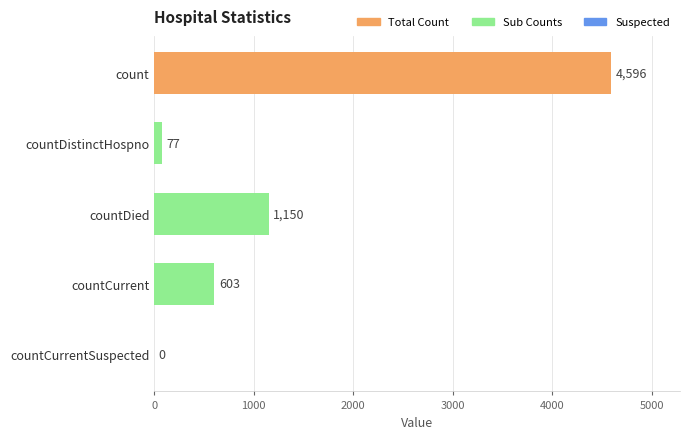

Is it true that the value at countDistinctHospno is 77?

True